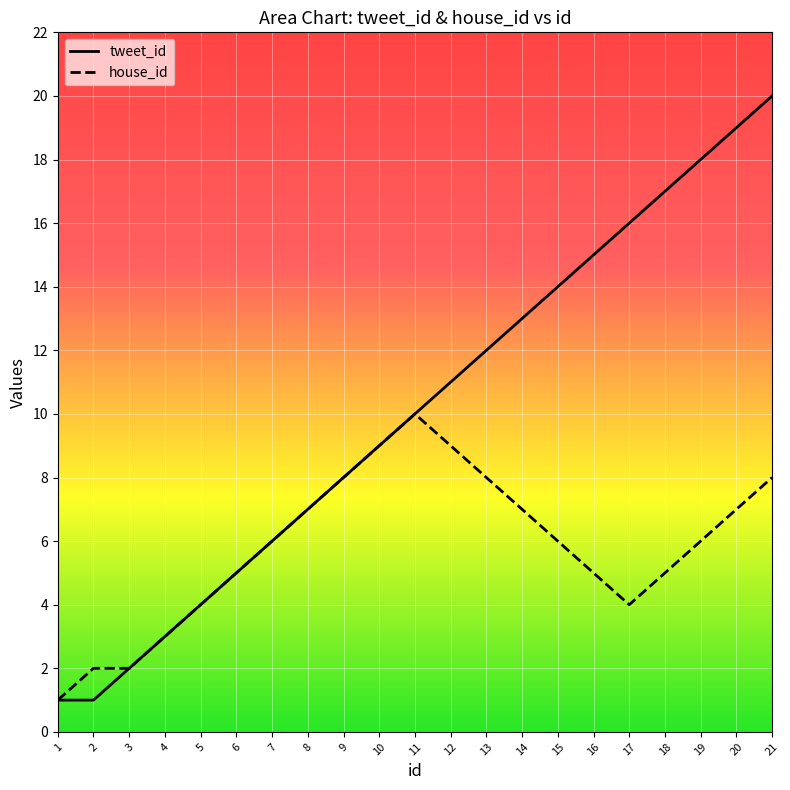

Which series has the largest range (max minus min)?

tweet_id